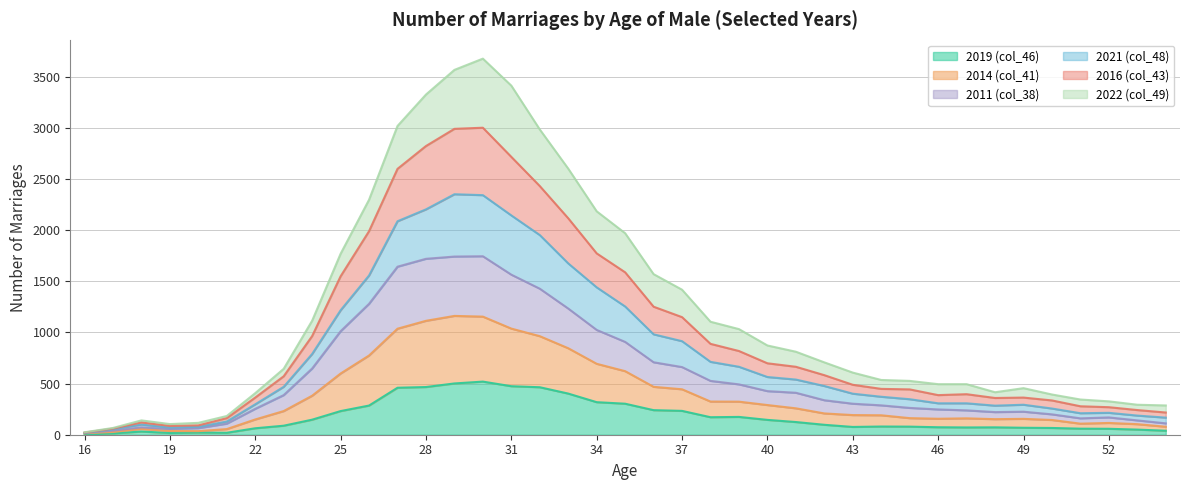

At which label does 2019 (col_46) reach its minimum?

16